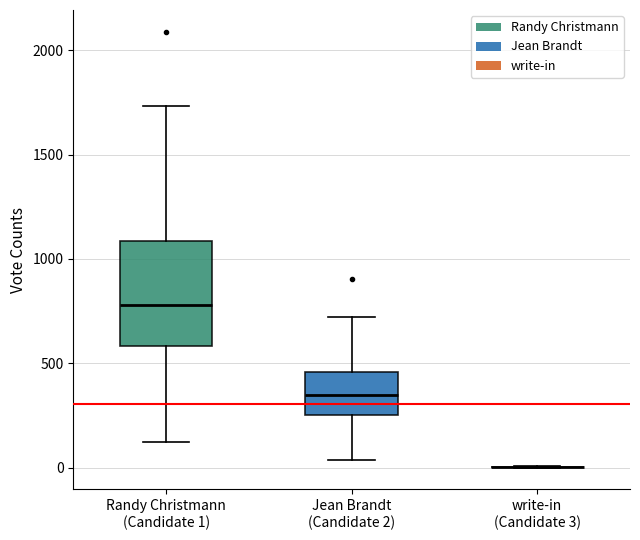

Reading left to right, read every box against the y-axis: the position of its median line, the range the box covers, and the ends of its whiskers. The values are not printed on the chart, so give them approximately, as read against the axis.

Randy Christmann (Candidate 1): median 800, box 600 to 1100, whiskers 100 to 1750
Jean Brandt (Candidate 2): median 350, box 250 to 450, whiskers 50 to 700
write-in (Candidate 3): box collapsed to a line at 0, whiskers 0 to 0